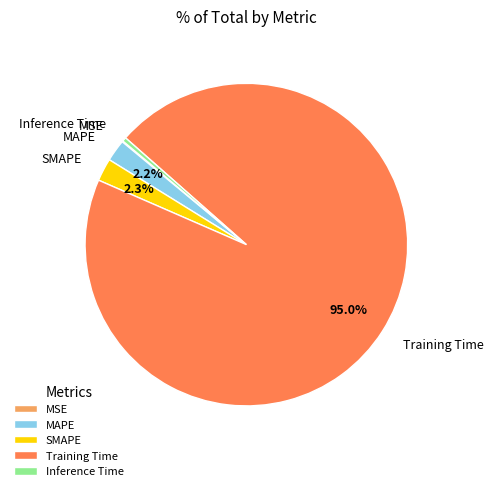

What percentage do SMAPE and MAPE together represent?

4.5%